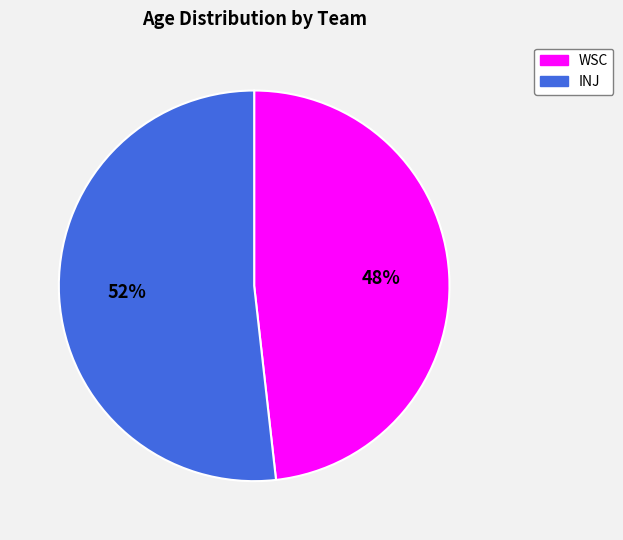

How many slices are in this pie chart?

2